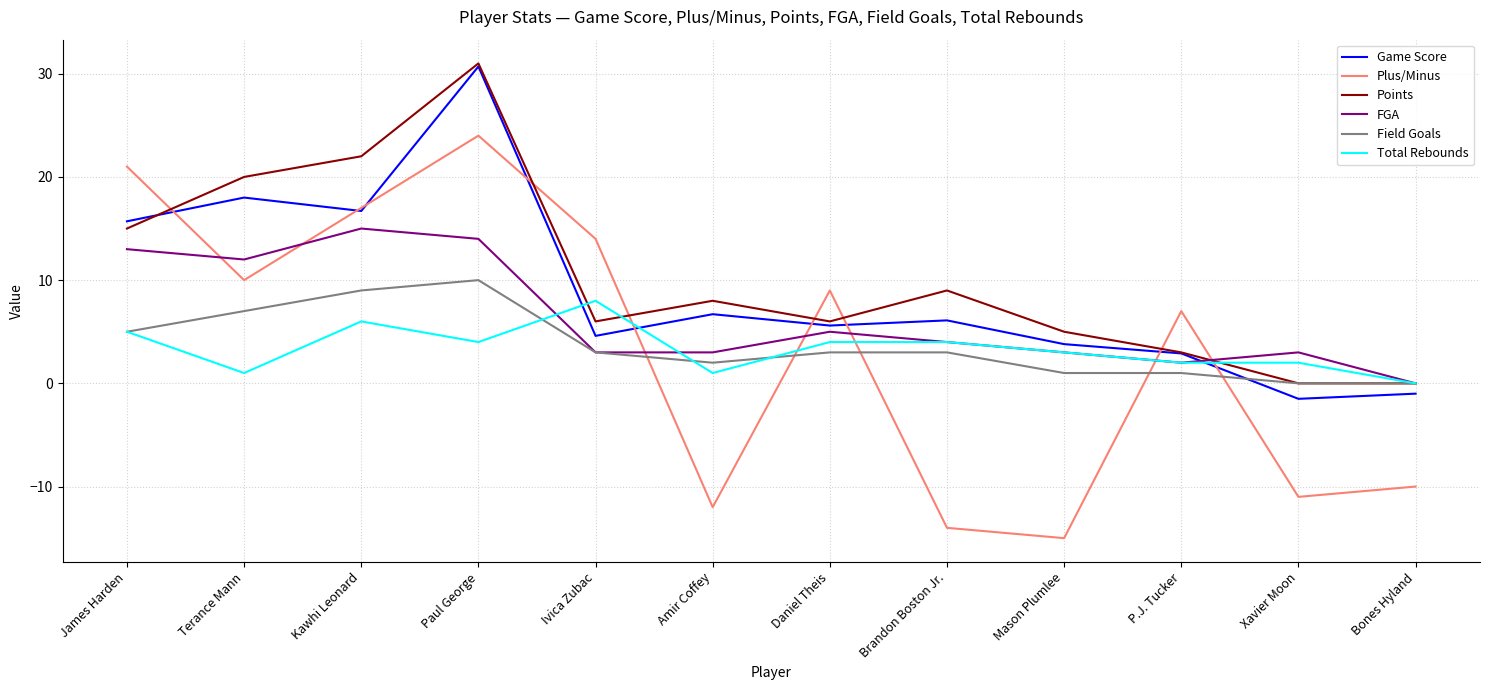

What is the sum of the Field Goals values at Bones Hyland and Mason Plumlee?

1.0